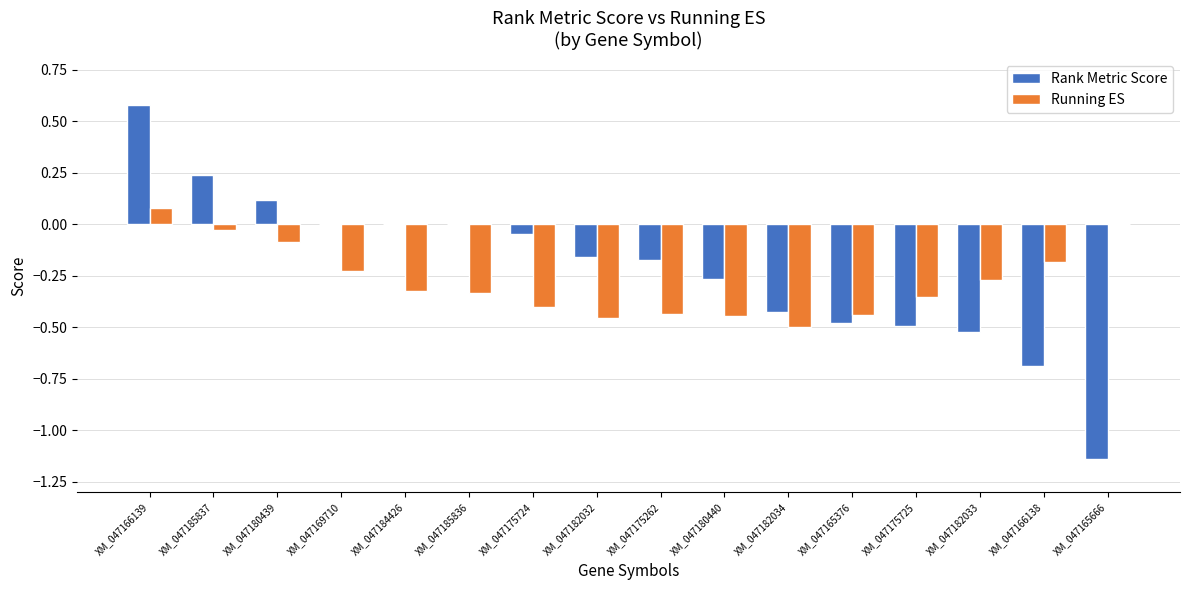

Which series changed the most between XM_047175725 and XM_047165666?

Rank Metric Score